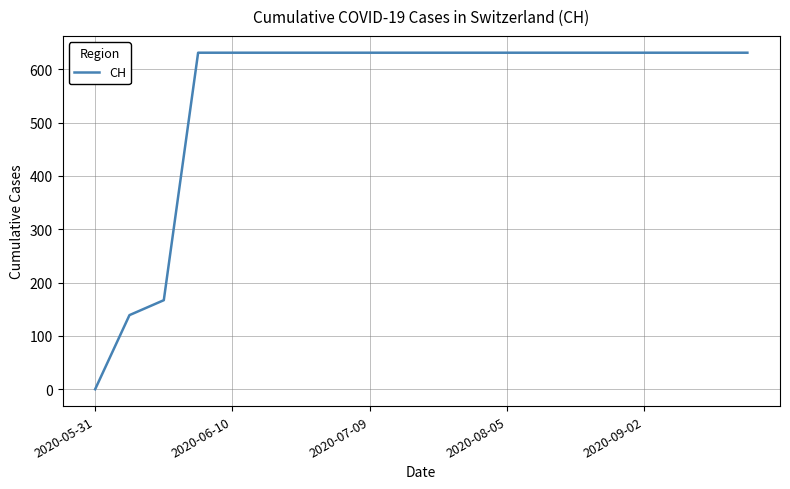

What is the difference between the maximum and minimum values?

631